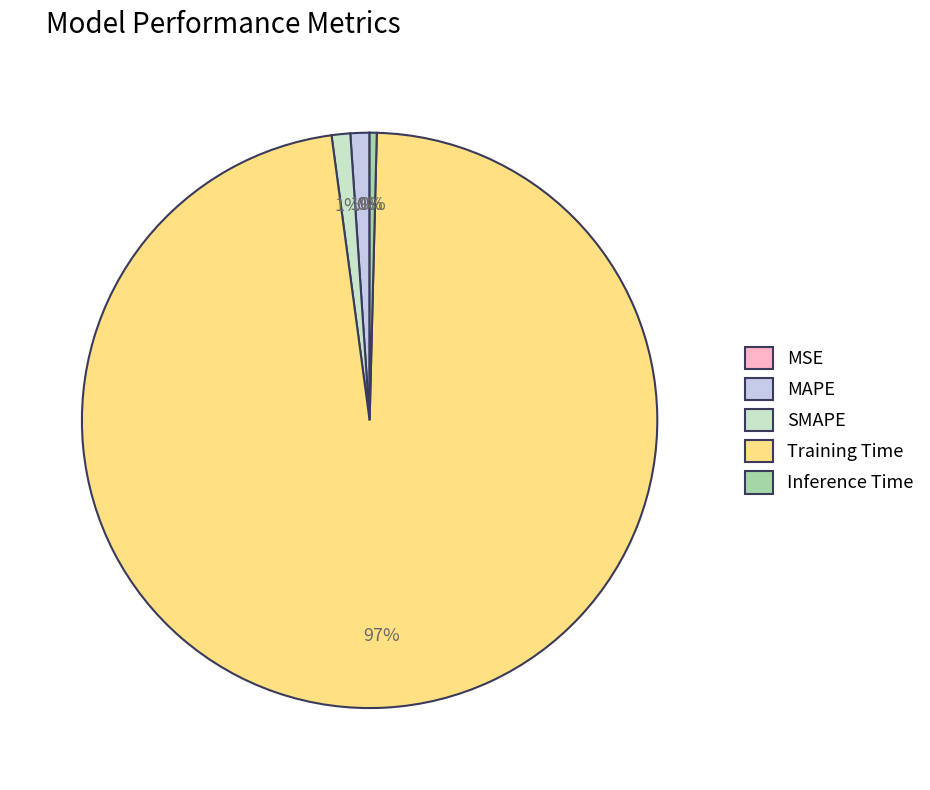

What percentage is the MAPE slice, to the nearest percent?

1%